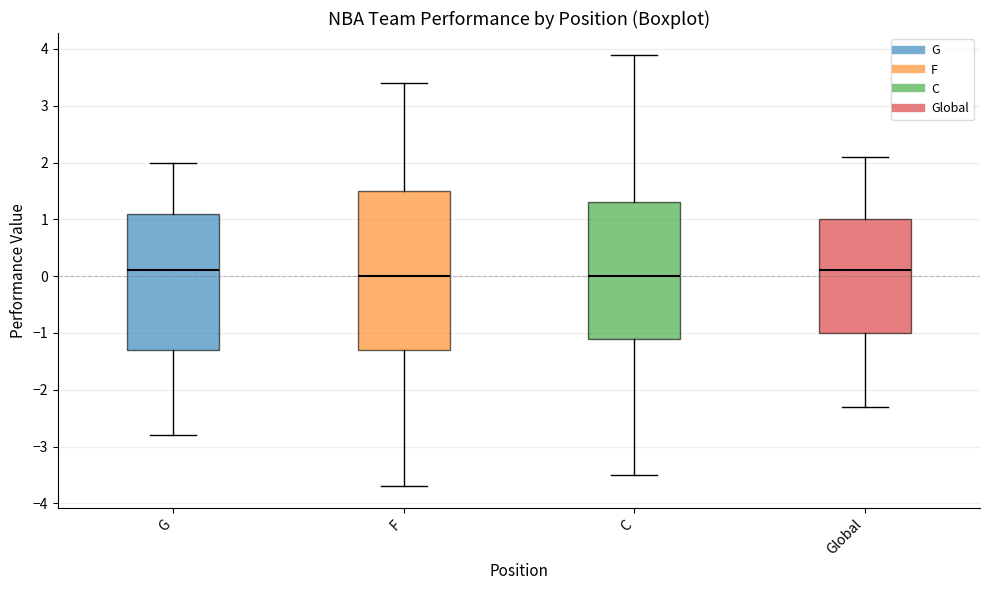

Which box is the tallest, from its lower edge to its upper edge?

F